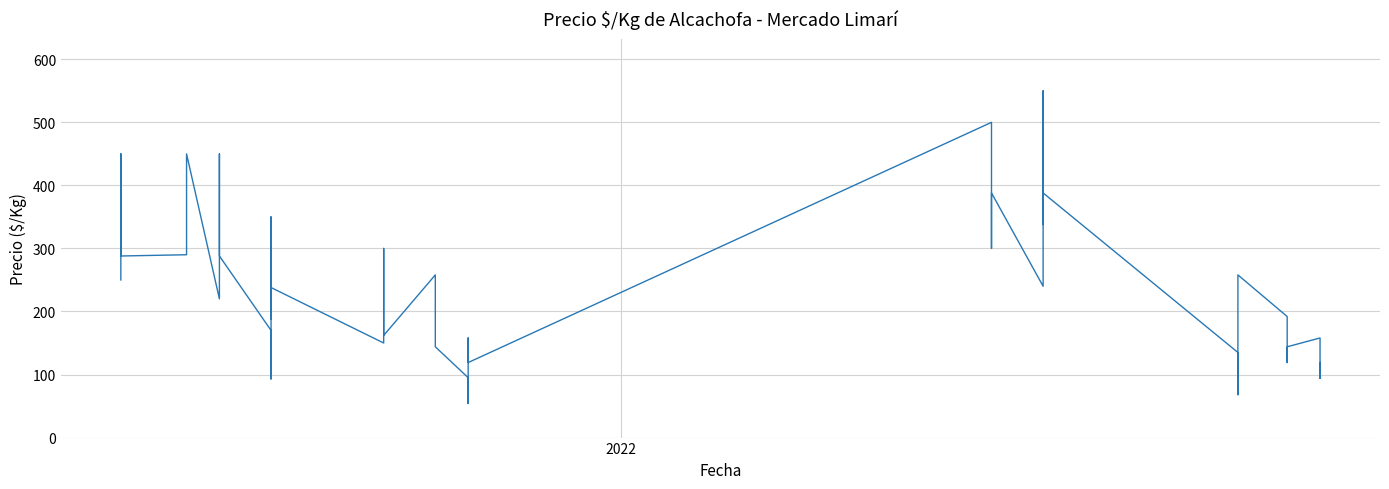

What is the difference between the maximum and minimum values?

496